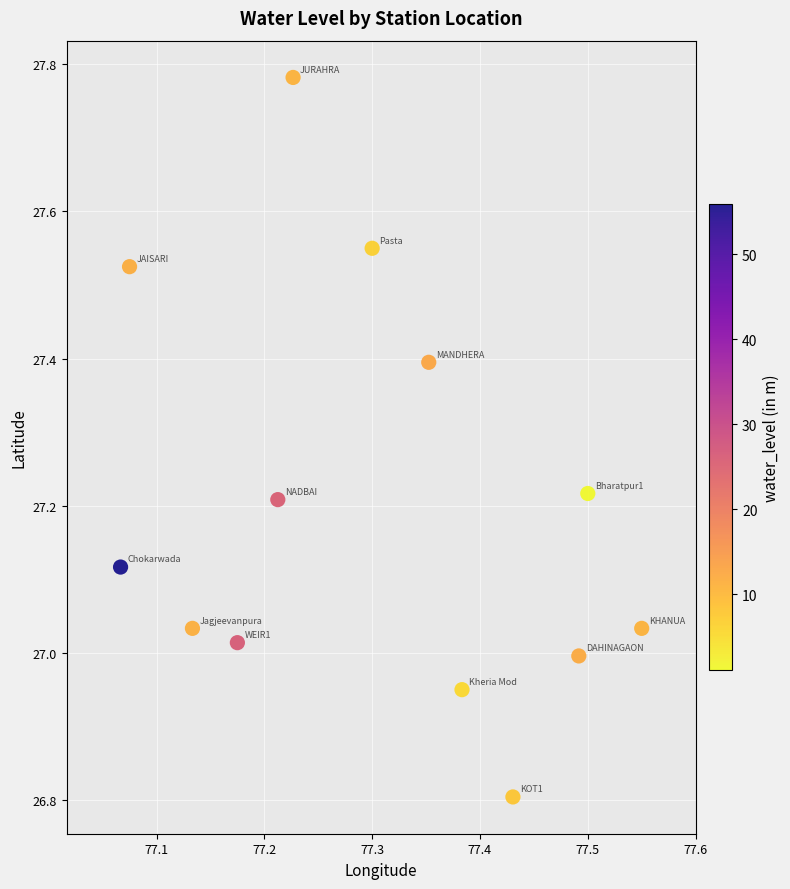

What is the range of X values (max minus min)?

0.5